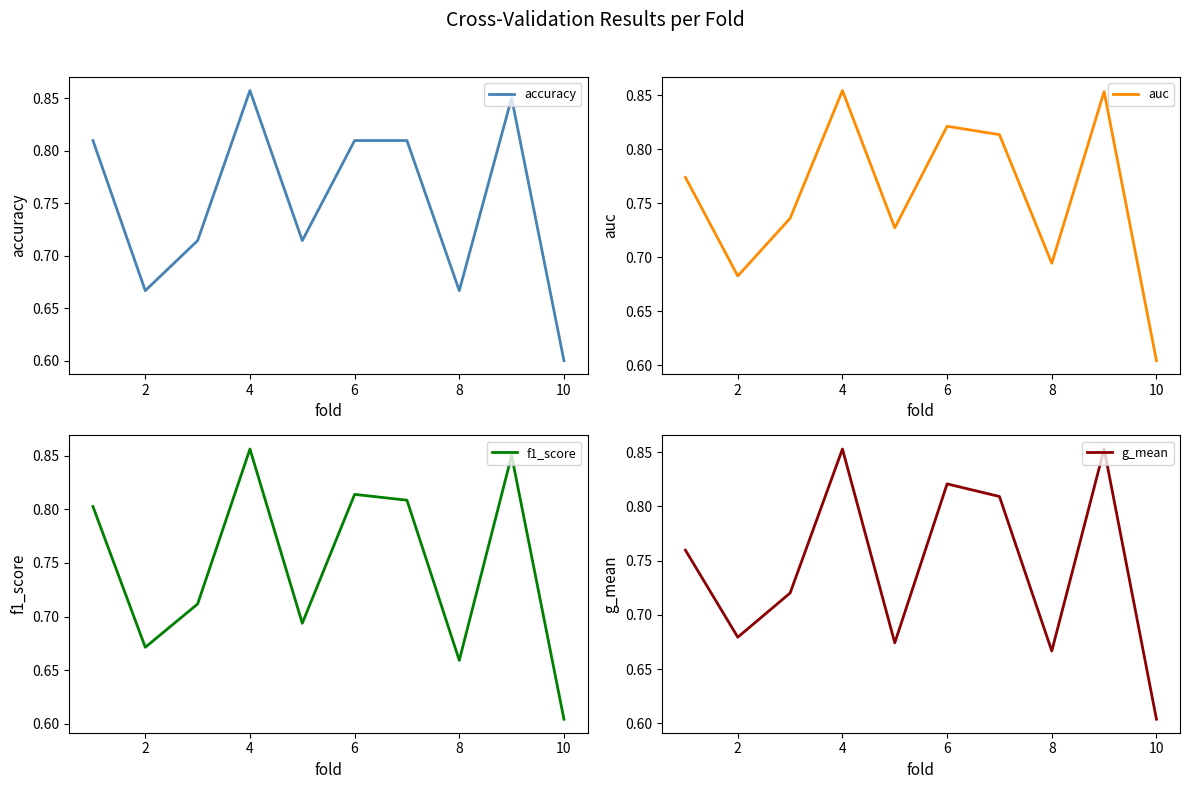

What is the difference between the second highest and second lowest values in the f1_score series?

0.2